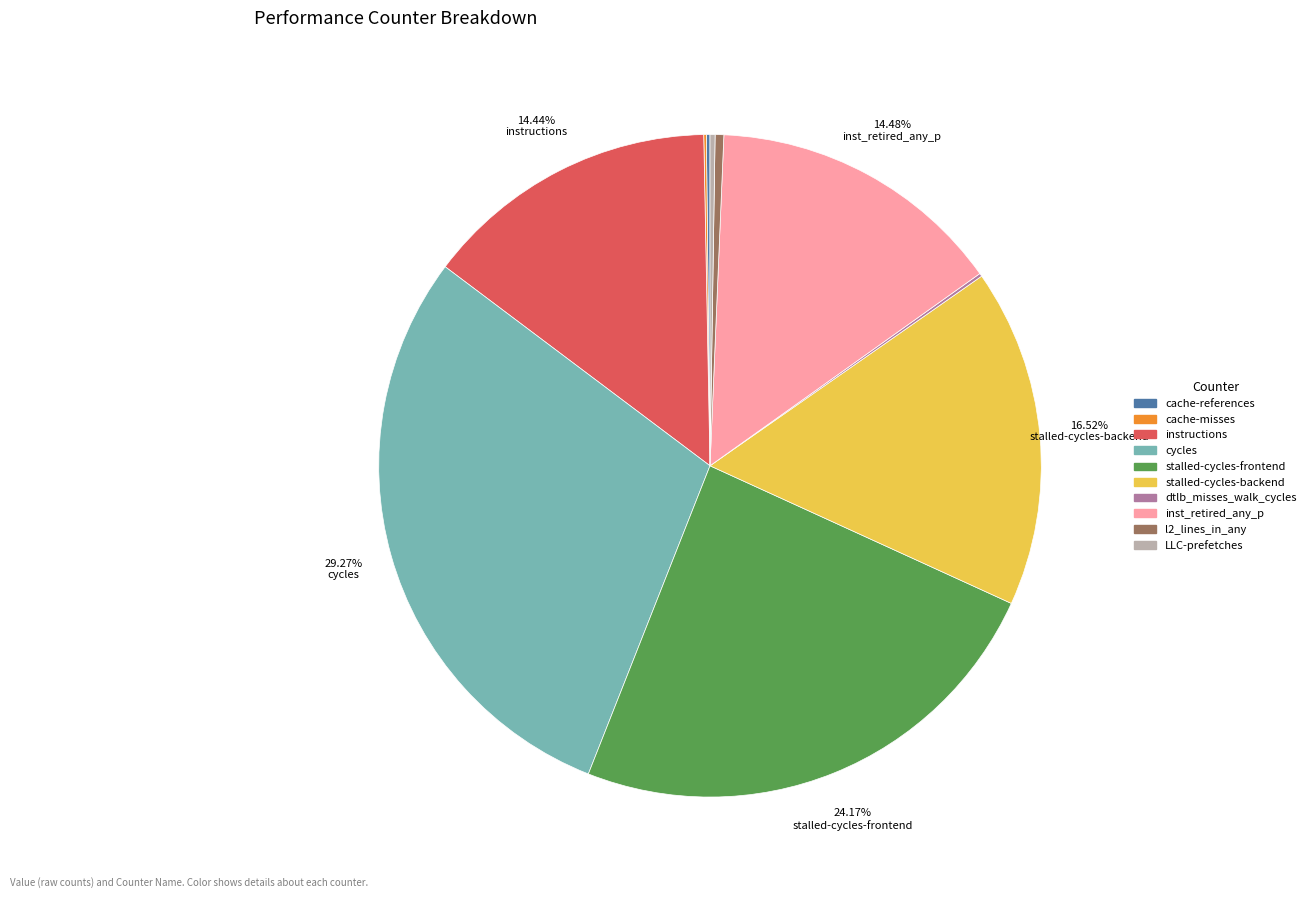

Which has a higher value, stalled-cycles-backend or l2_lines_in_any?

stalled-cycles-backend